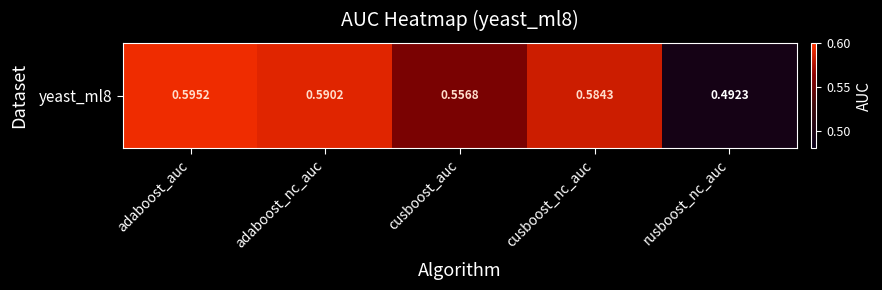

Which label corresponds to the largest value in the chart?

adaboost_auc